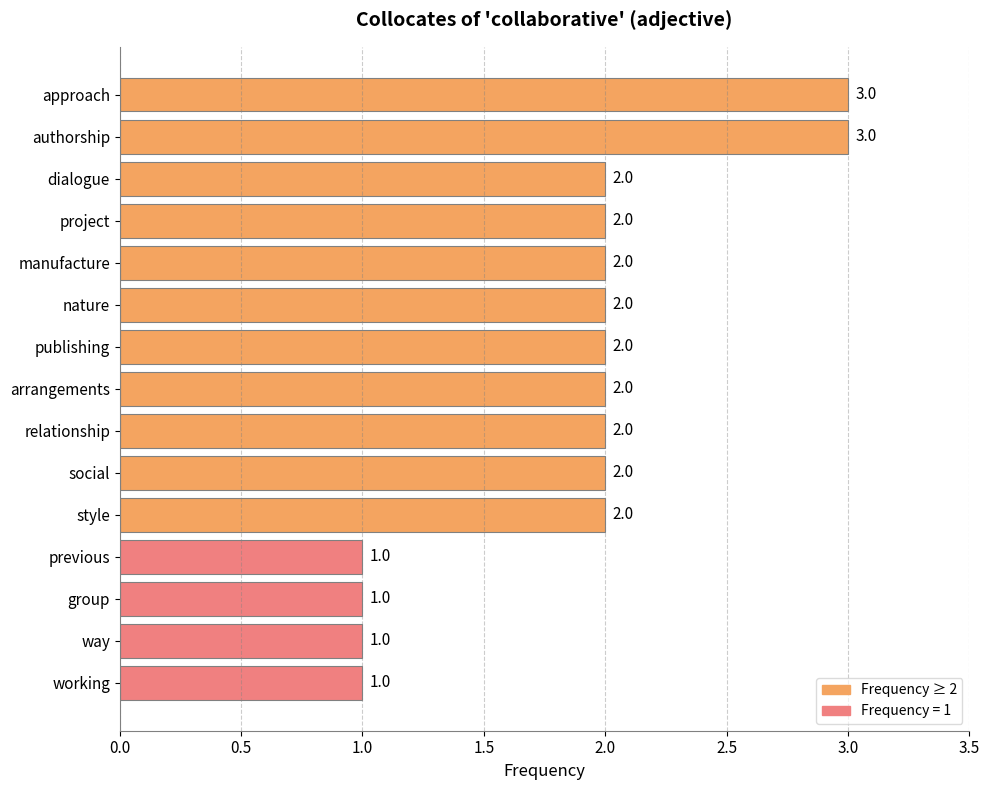

Count the values in the range 1 to 2.

13